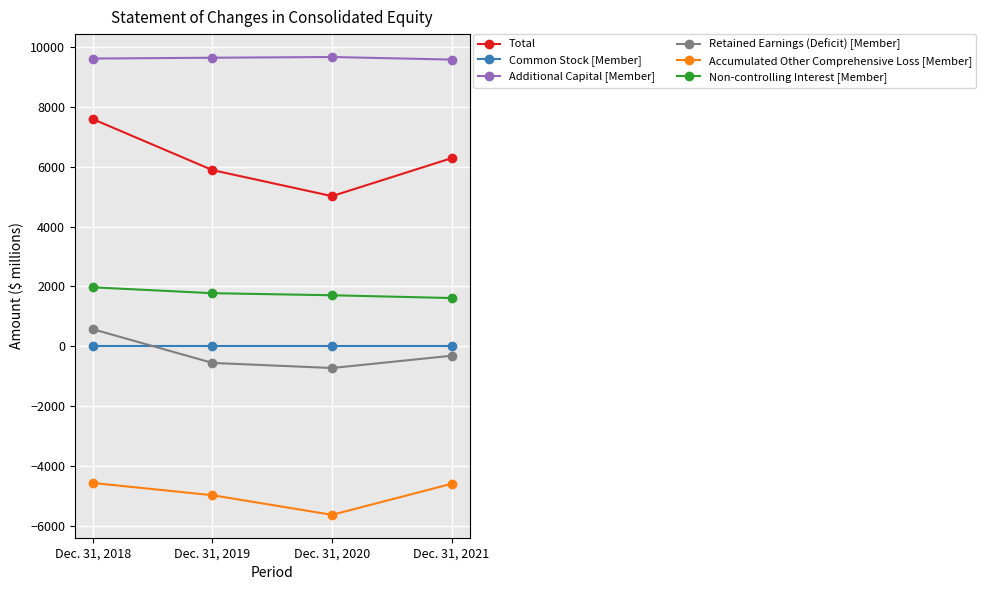

What is the spread (max minus min) of values at Dec. 31, 2021?

14169